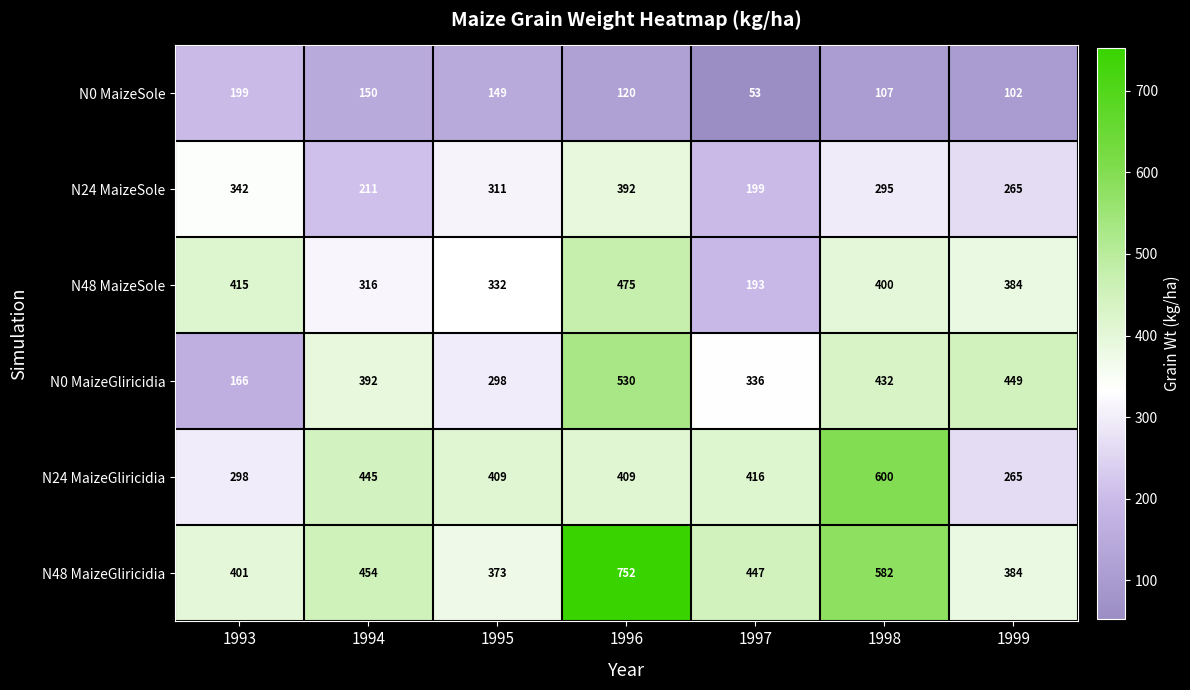

Which series has the largest total across all categories?

N48 MaizeGliricidia